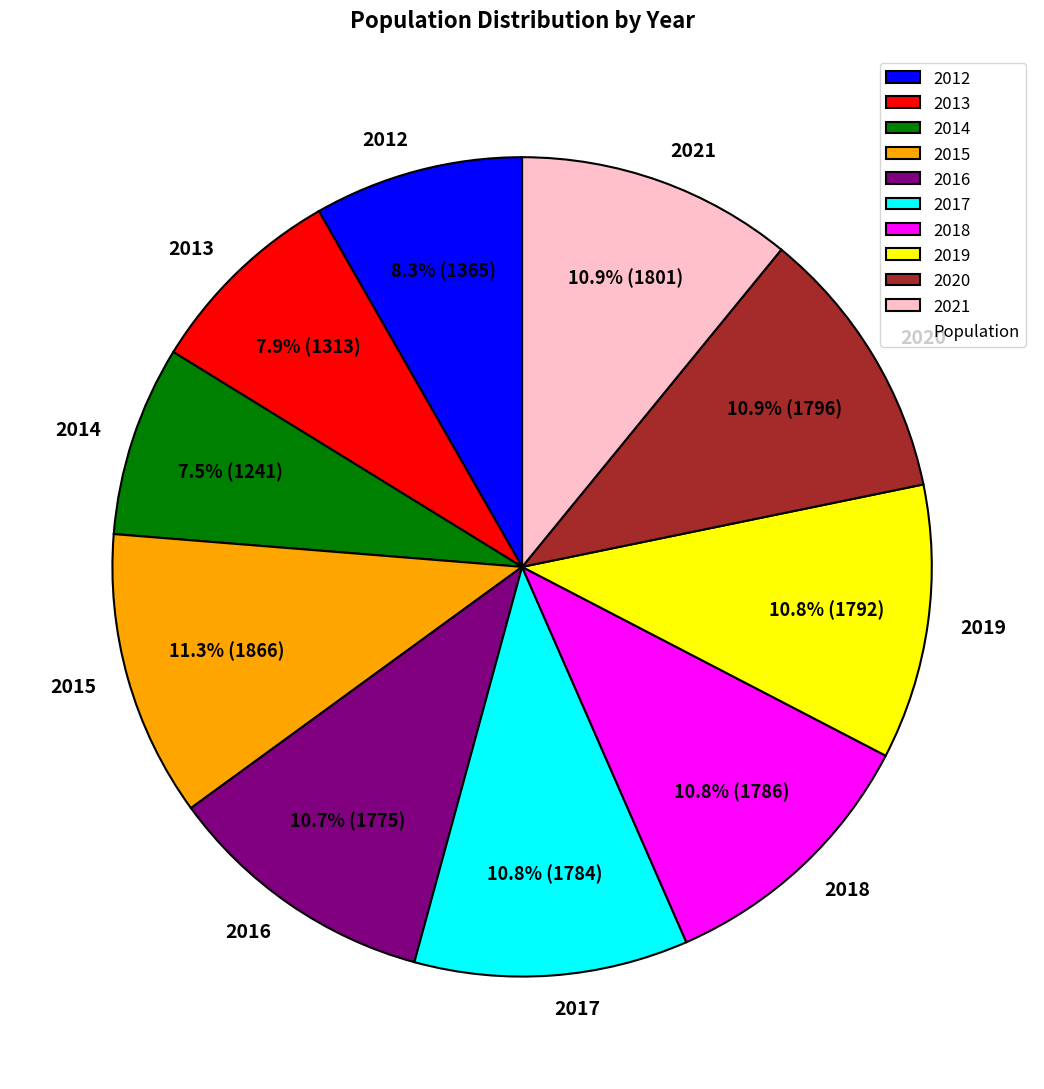

Is 2013 the majority of the pie?

No